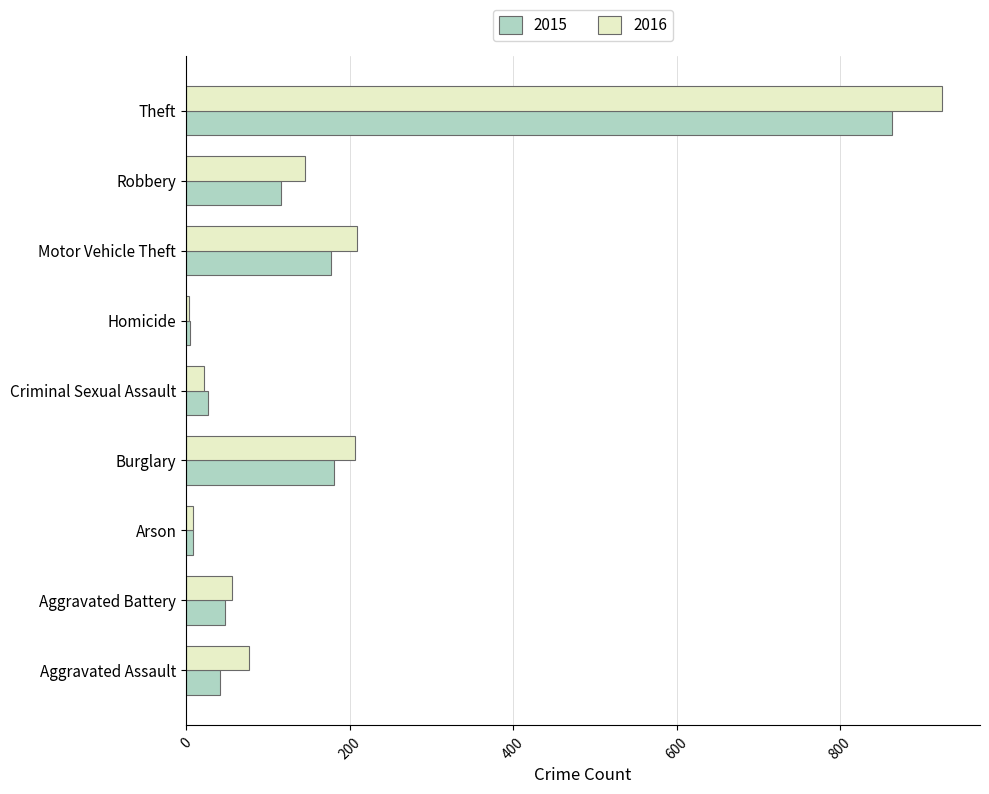

What is the highest value of the 2016 series?

925